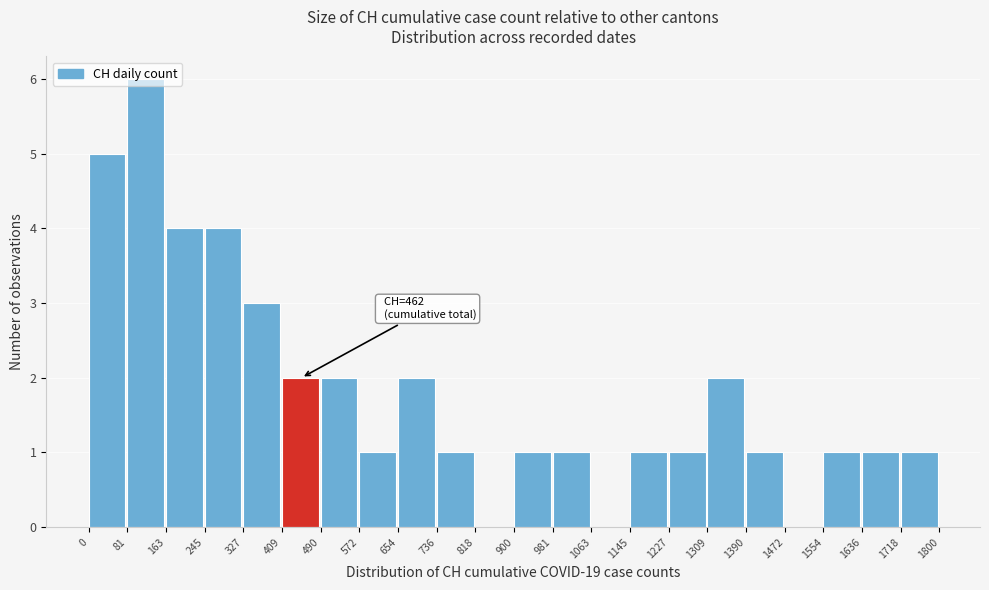

Which range on the x-axis has the tallest bar?

81 to 163